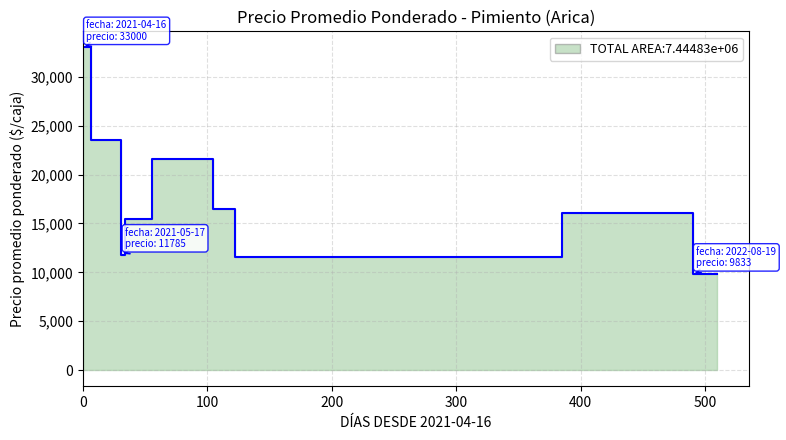

The value at 2021-06-11 is 19981. True or false?

False